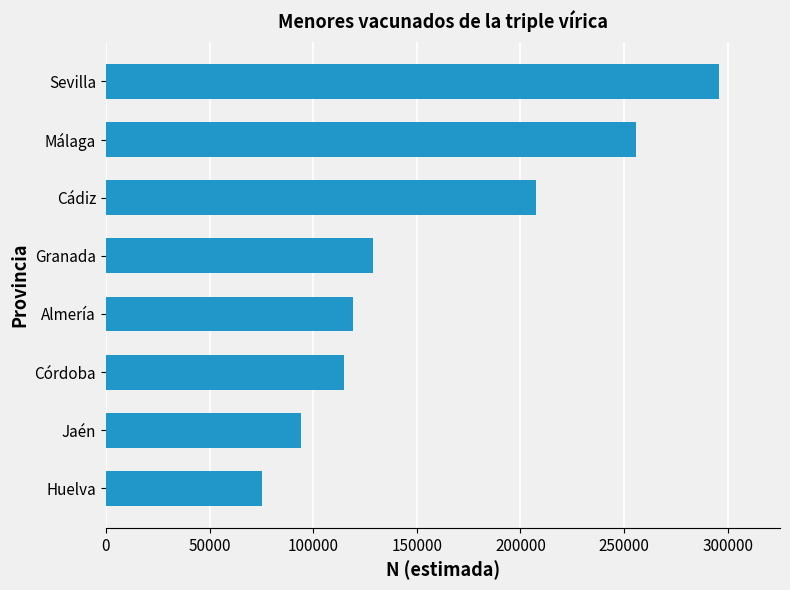

The value at Málaga is 255624. True or false?

True